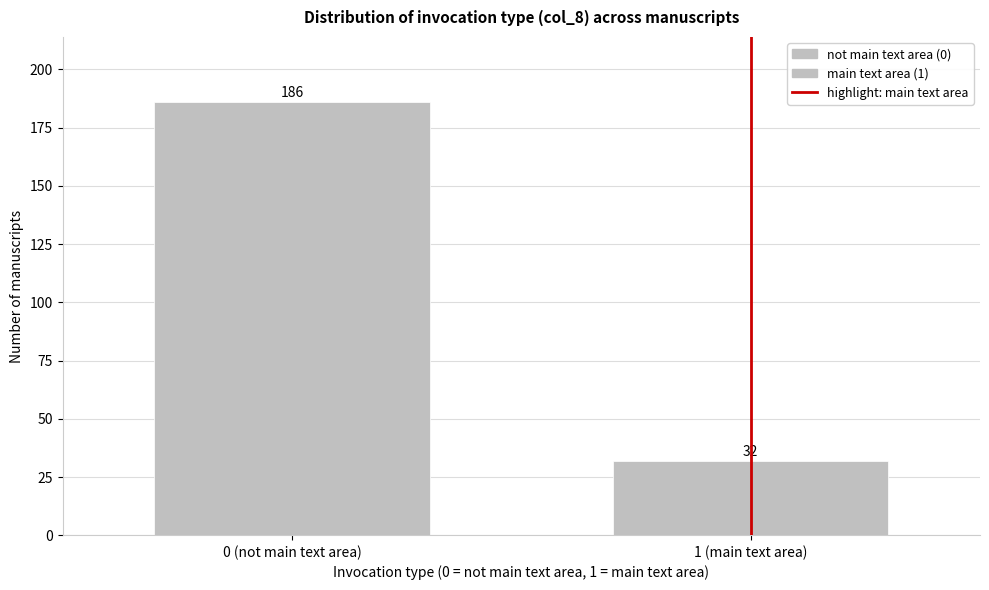

Reading left to right, extract all data points from this chart.

0 (not main text area)=186	1 (main text area)=32